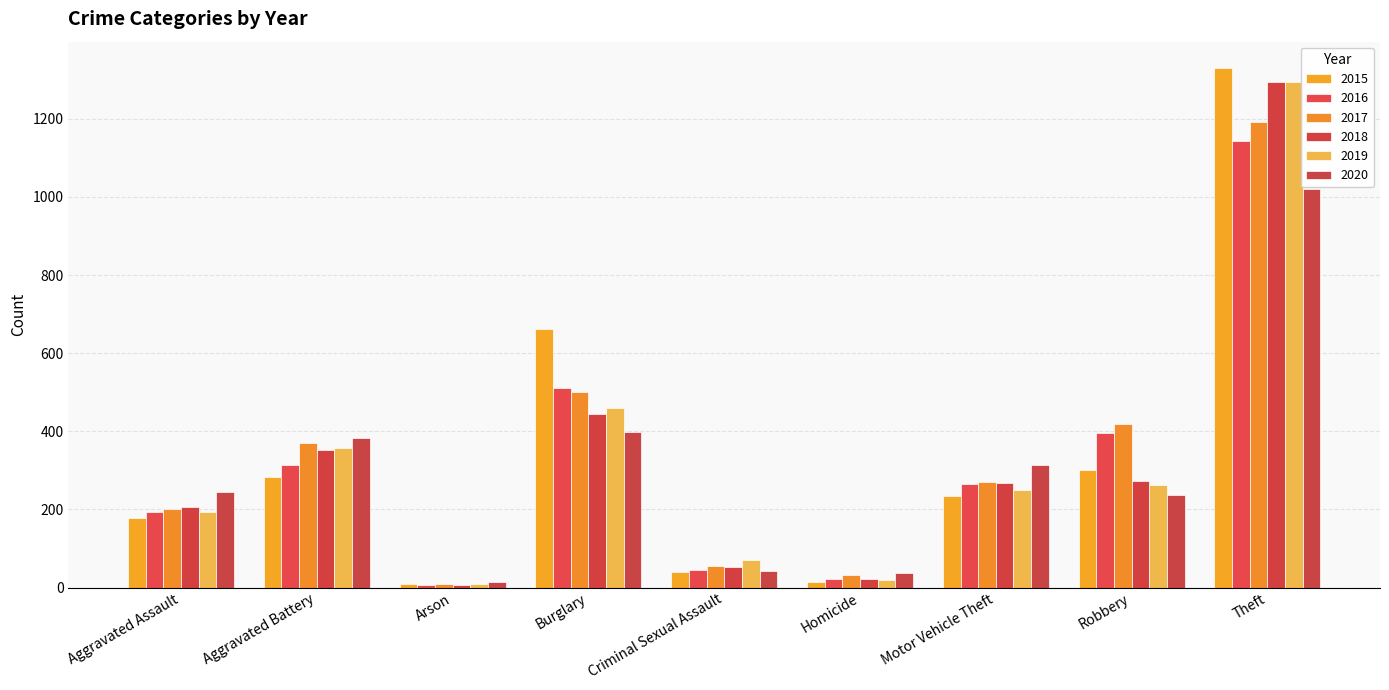

Is the value of 2019 at Motor Vehicle Theft greater than the value of 2015 at Arson?

Yes